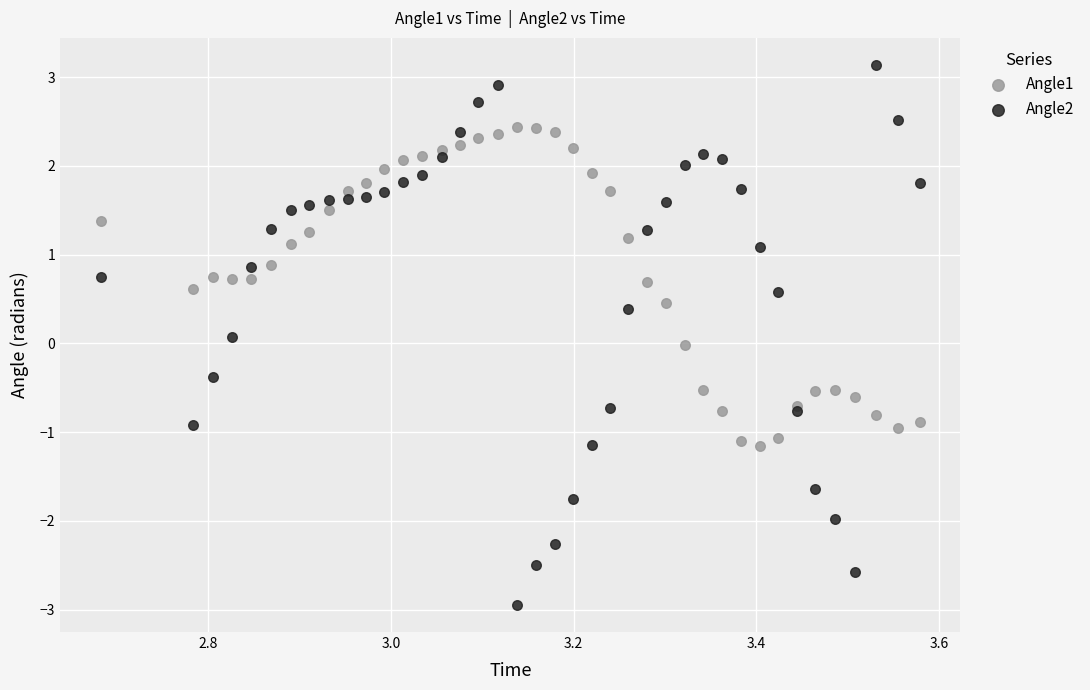

Which series reaches the maximum Y coordinate?

Angle2